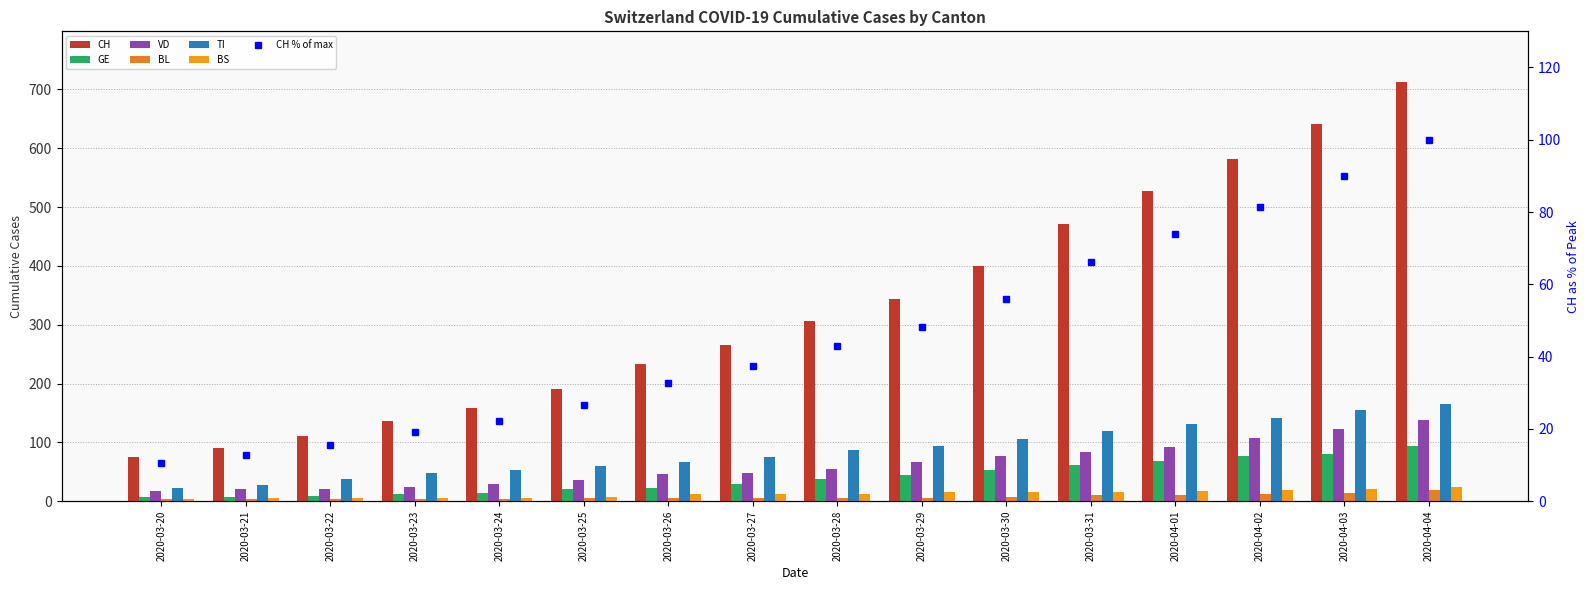

Reading left to right, extract all data points from this chart.

CH: 75	91	110	137	158	190	233	266	307	343	399	471	528	581	641	713
GE: 8	8	9	13	14	21	23	30	37	44	53	61	69	77	81	94
VD: 18	20	21	25	29	36	47	48	55	66	77	84	92	107	123	138
BL: 3	3	3	3	4	5	5	5	6	6	7	10	11	12	14	19
TI: 22	28	37	48	53	60	67	76	87	93	105	120	132	141	155	165
BS: 4	5	5	5	5	8	12	13	13	15	15	16	18	19	21	24